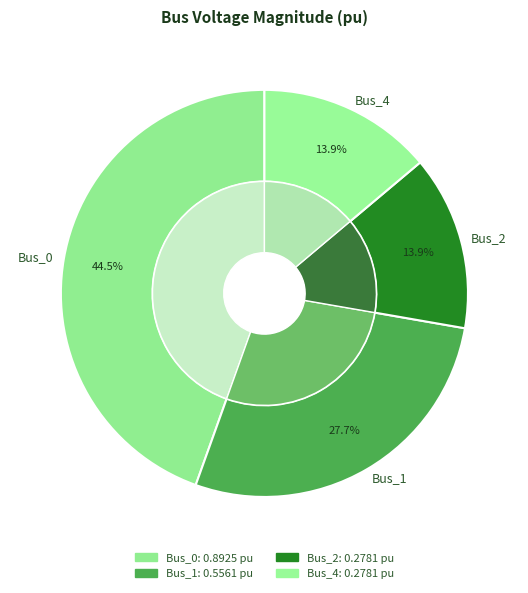

Is it true that Bus_0 is 45% of the pie?

True